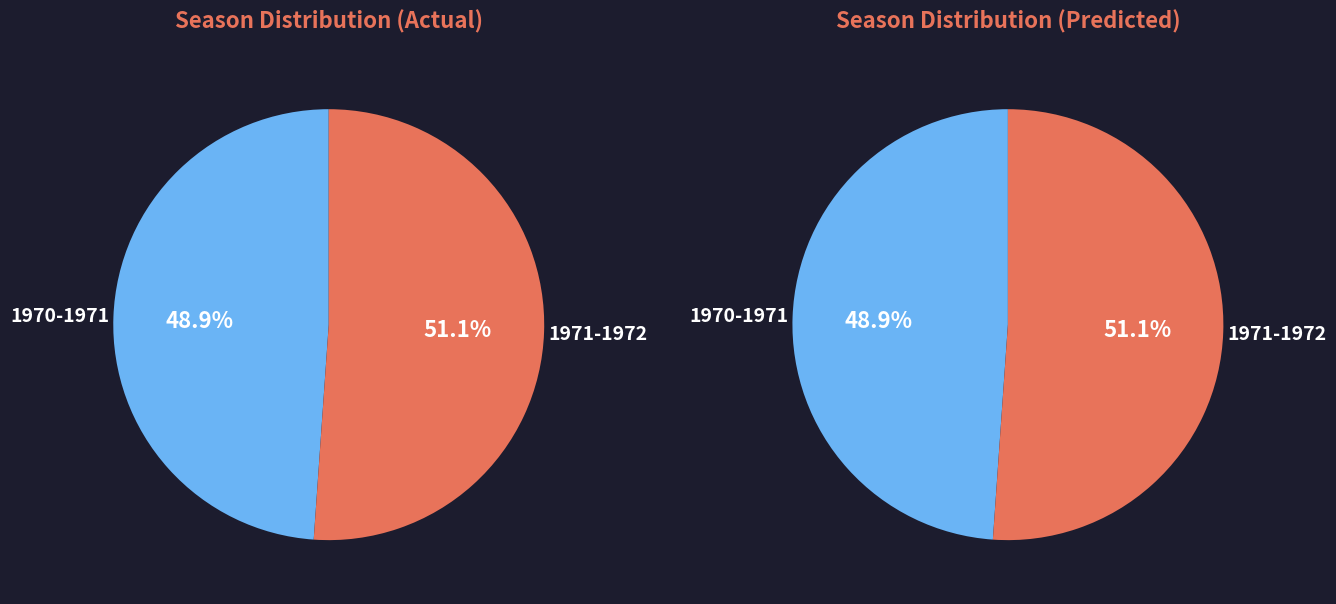

Between 1970-1971 and 1971-1972, which is larger?

1971-1972